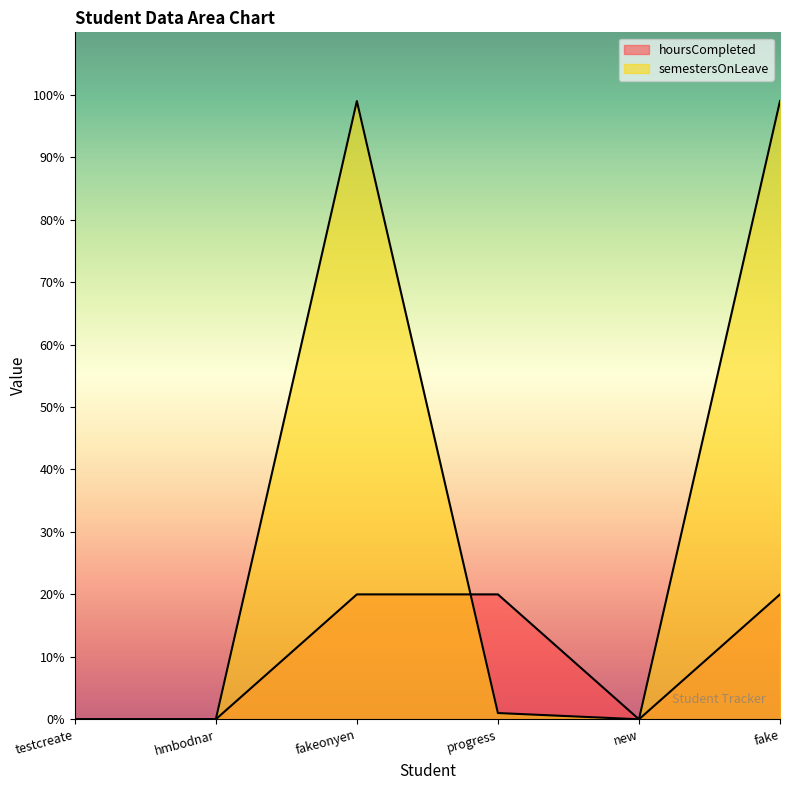

What value does the semestersOnLeave series have at fake, to the nearest 5?

100